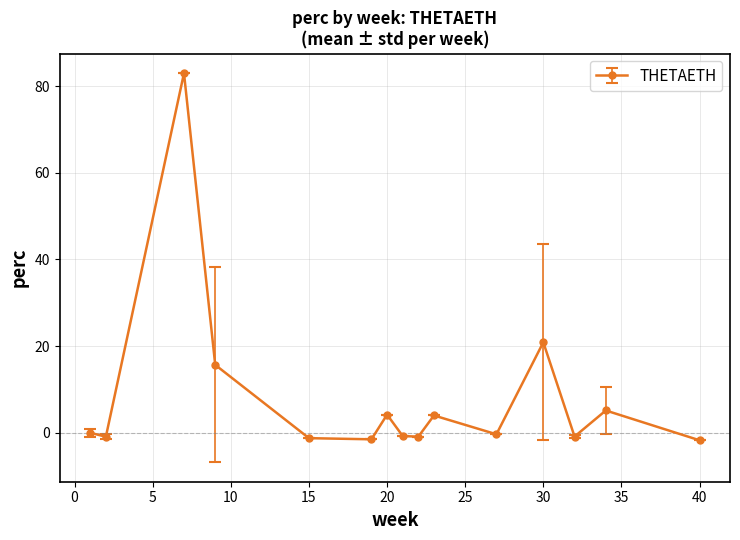

What is the sum of all values?

124.4